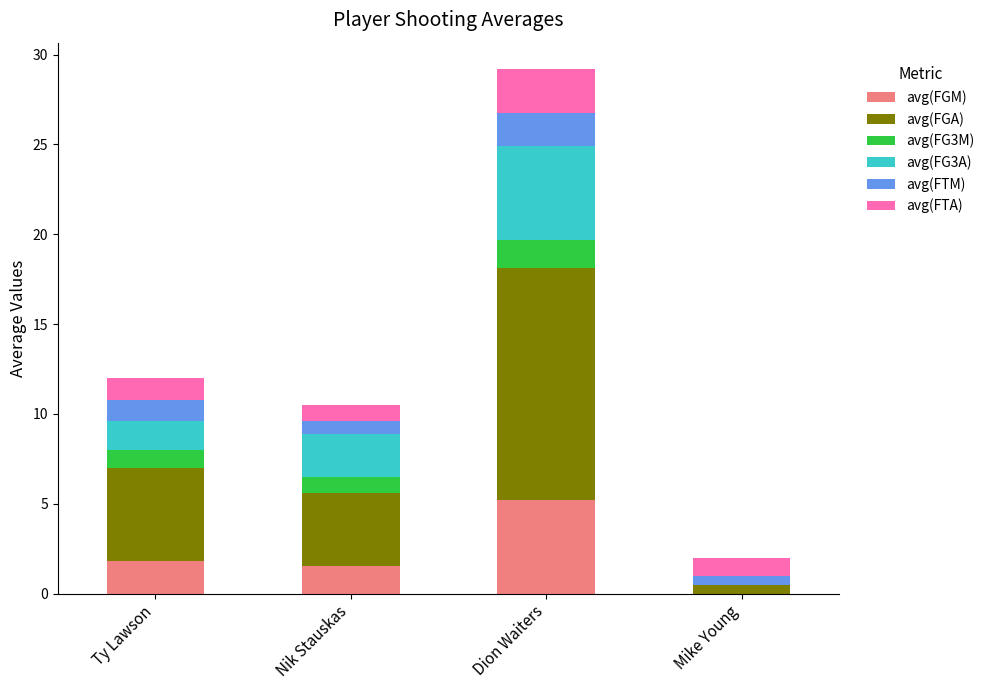

The value of avg(FGM) at Nik Stauskas is 1.5. True or false?

True